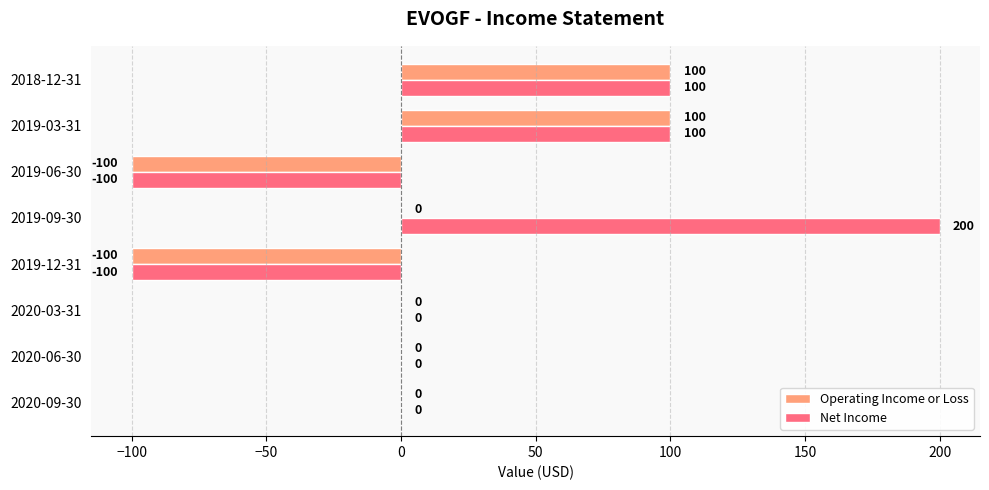

At which category does the chart reach its peak across all series?

2019-09-30